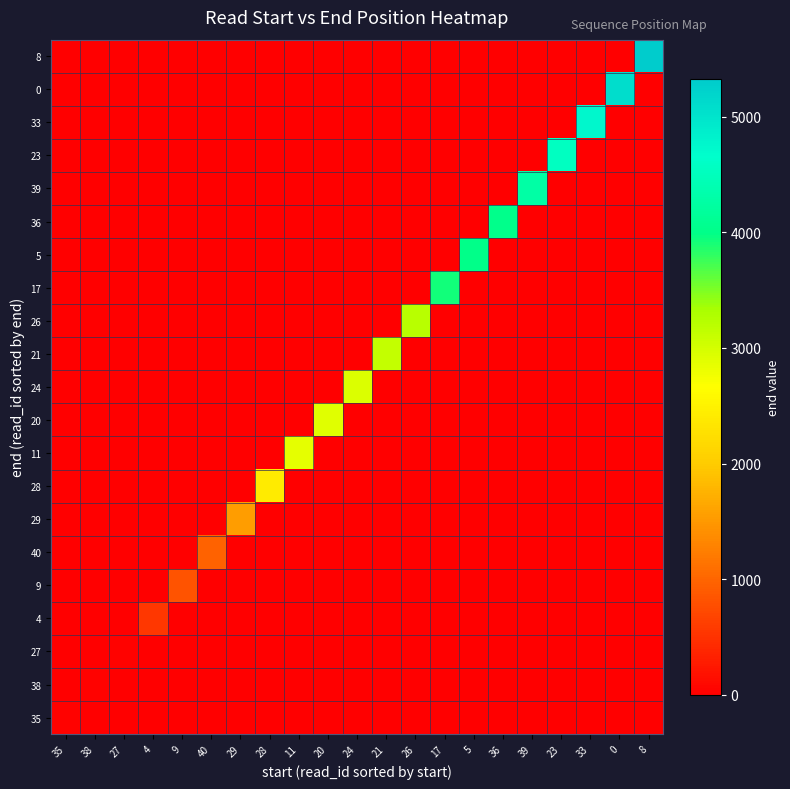

What is the maximum value shown in the chart?

5326